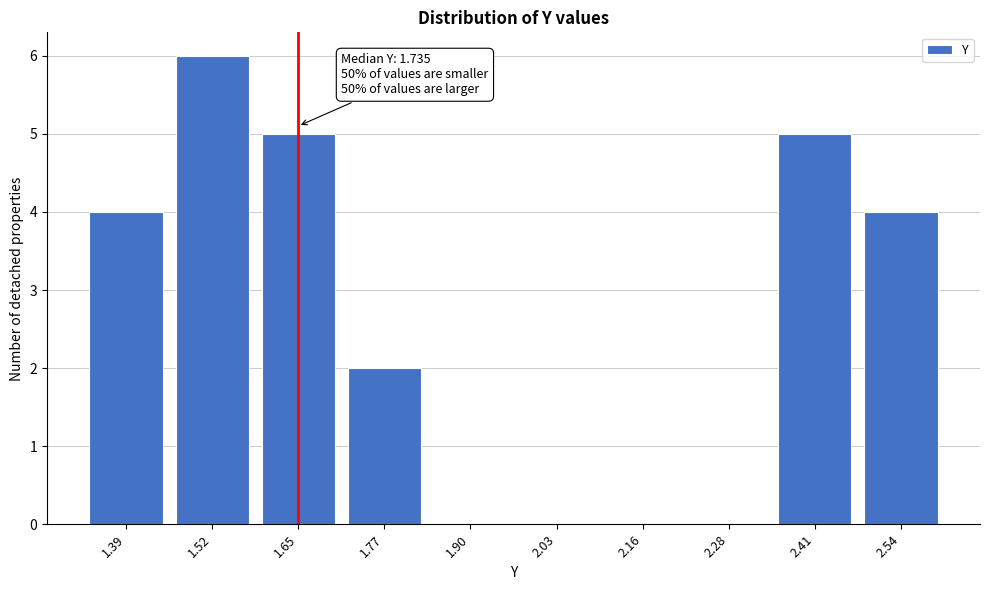

Reading left to right, list all the values displayed in this chart.

1.39=4	1.52=6	1.65=5	1.77=2	1.90=0	2.03=0	2.16=0	2.28=0	2.41=5	2.54=4